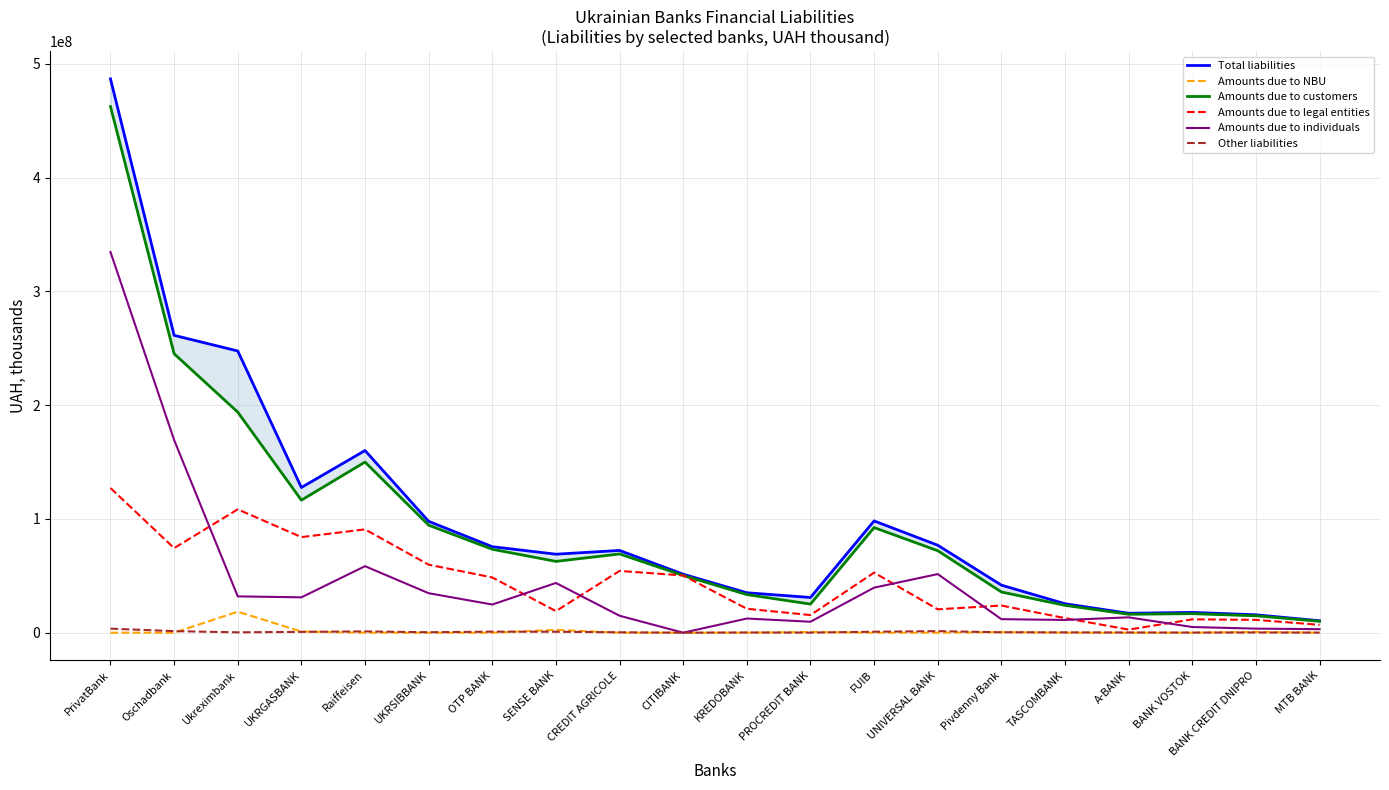

What is the average value of the Amounts due to customers series?

92954901.7